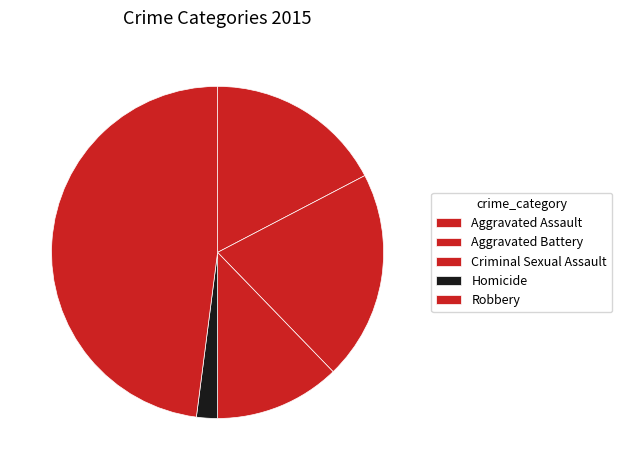

Is the sum of Homicide and Aggravated Battery greater than half?

No